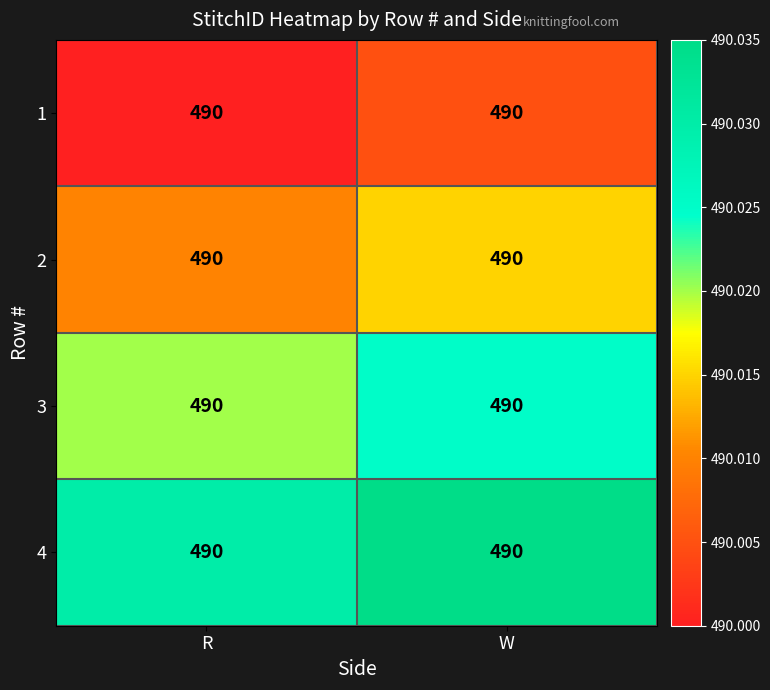

Rank the categories by 1 value from lowest to highest.

R, W